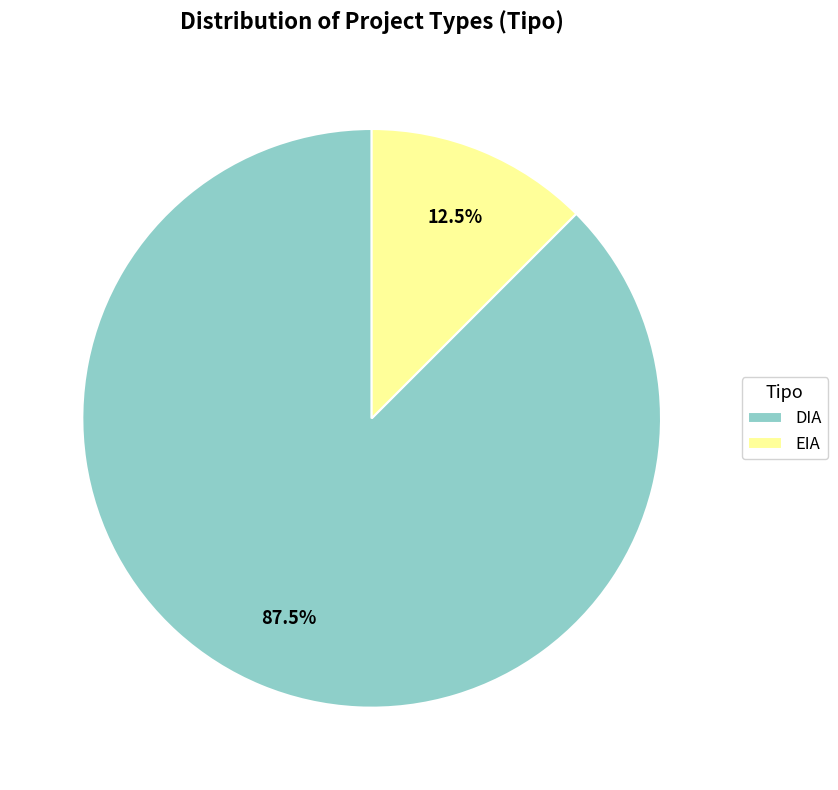

Does DIA account for over 50% of the chart?

Yes